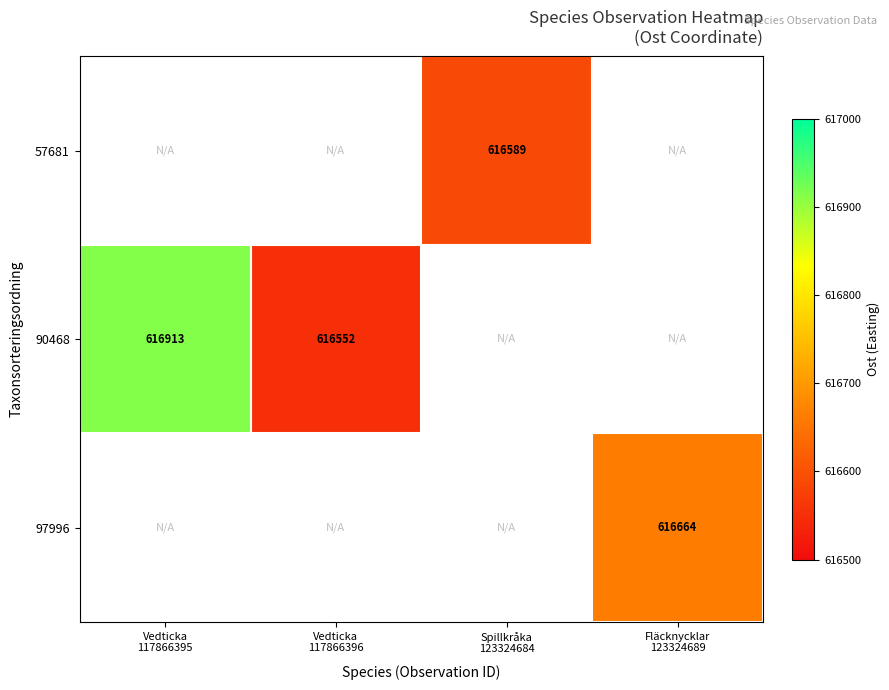

Between Spillkråka
123324684 and Fläcknycklar
123324689, which is larger?

Fläcknycklar
123324689